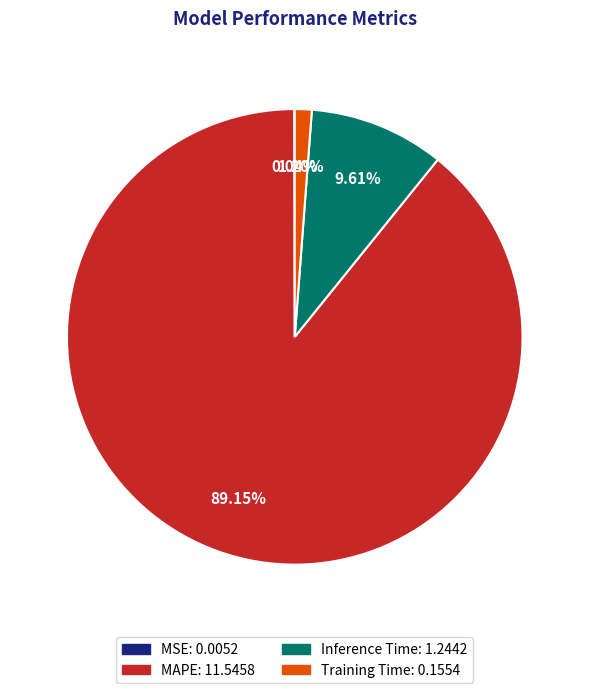

What is the largest slice in the pie chart?

MAPE